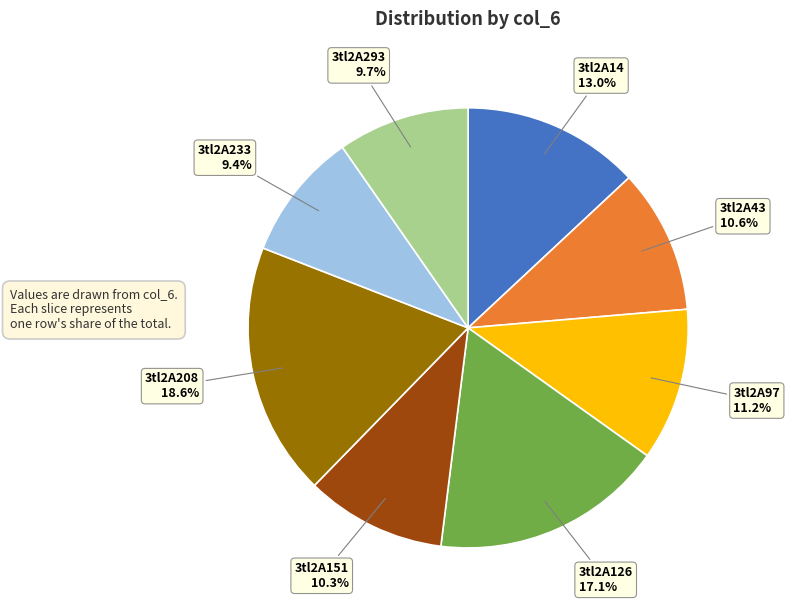

Does 3tl2A208 represent more than half of the total?

No